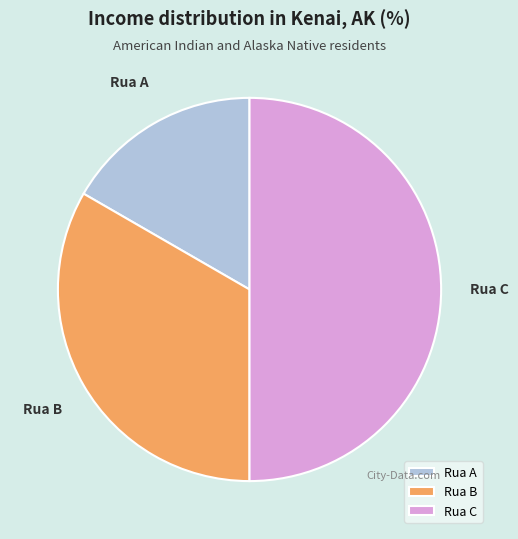

What is the largest slice in the pie chart?

Rua C